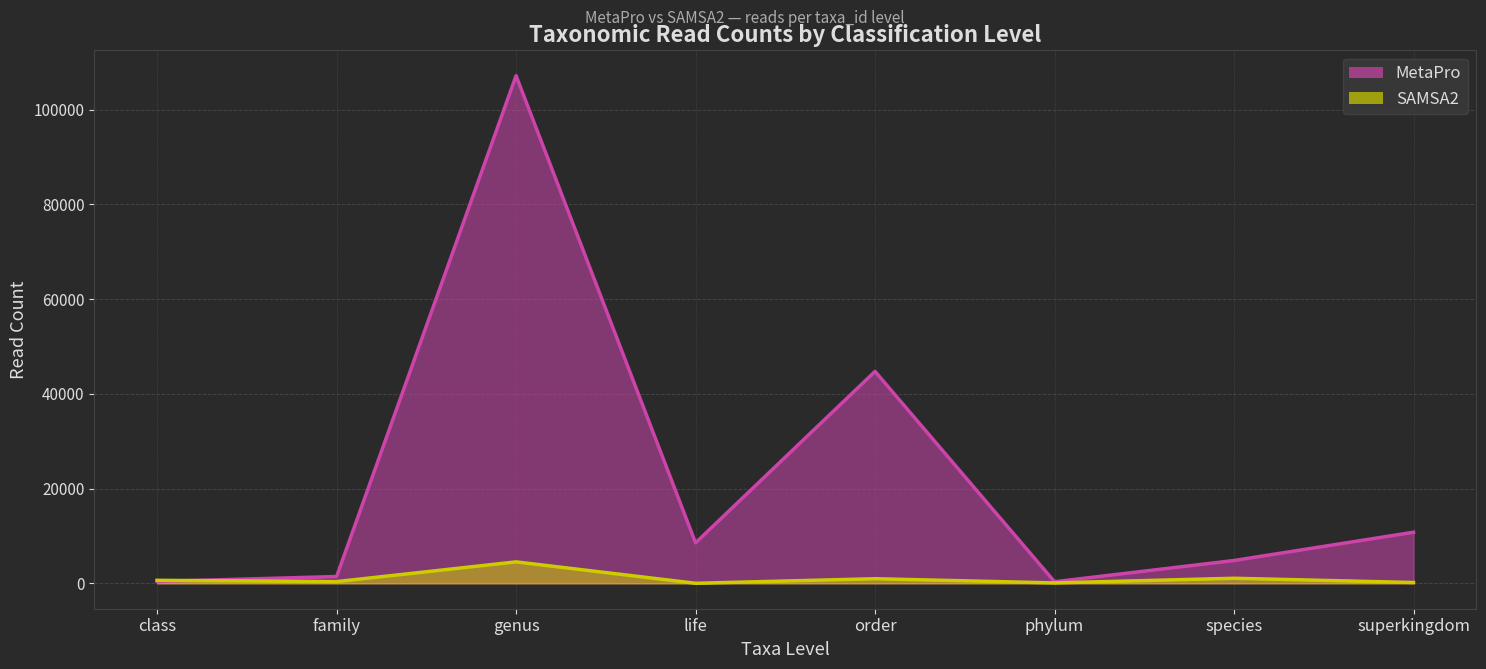

List the series in order of their overall mean, lowest first.

SAMSA2, MetaPro